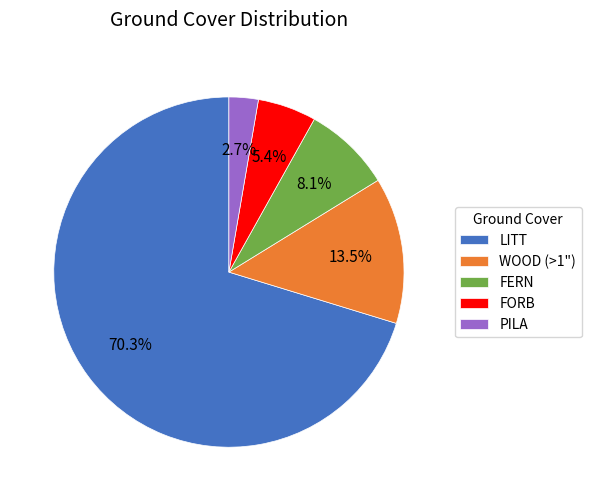

What is the smallest slice in the pie chart?

PILA